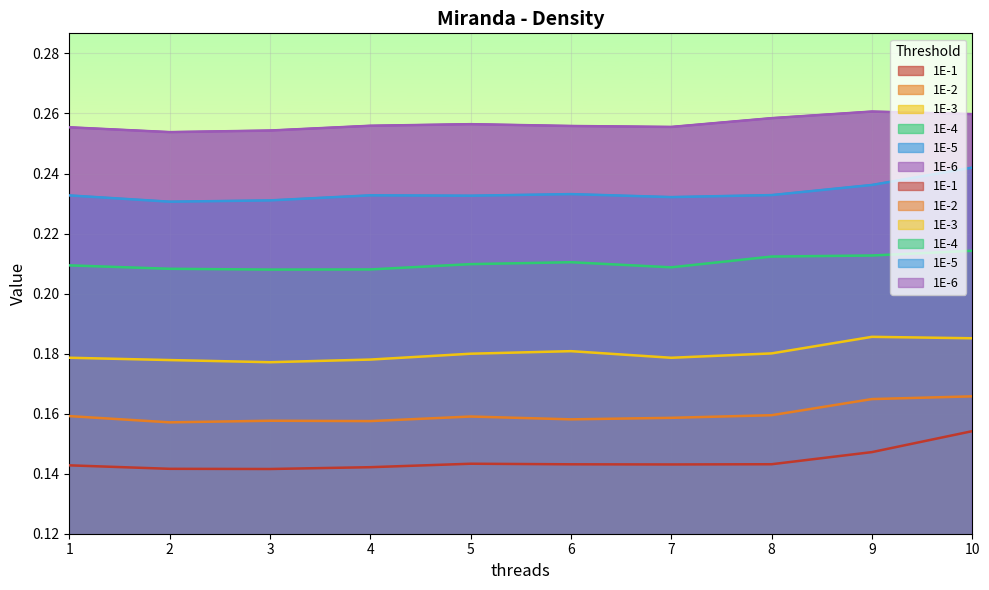

Rank the series at 3 from lowest to highest value.

1E-1, 1E-2, 1E-3, 1E-4, 1E-5, 1E-6